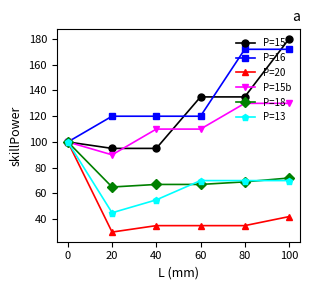

Does the chart have visible grid lines?

No